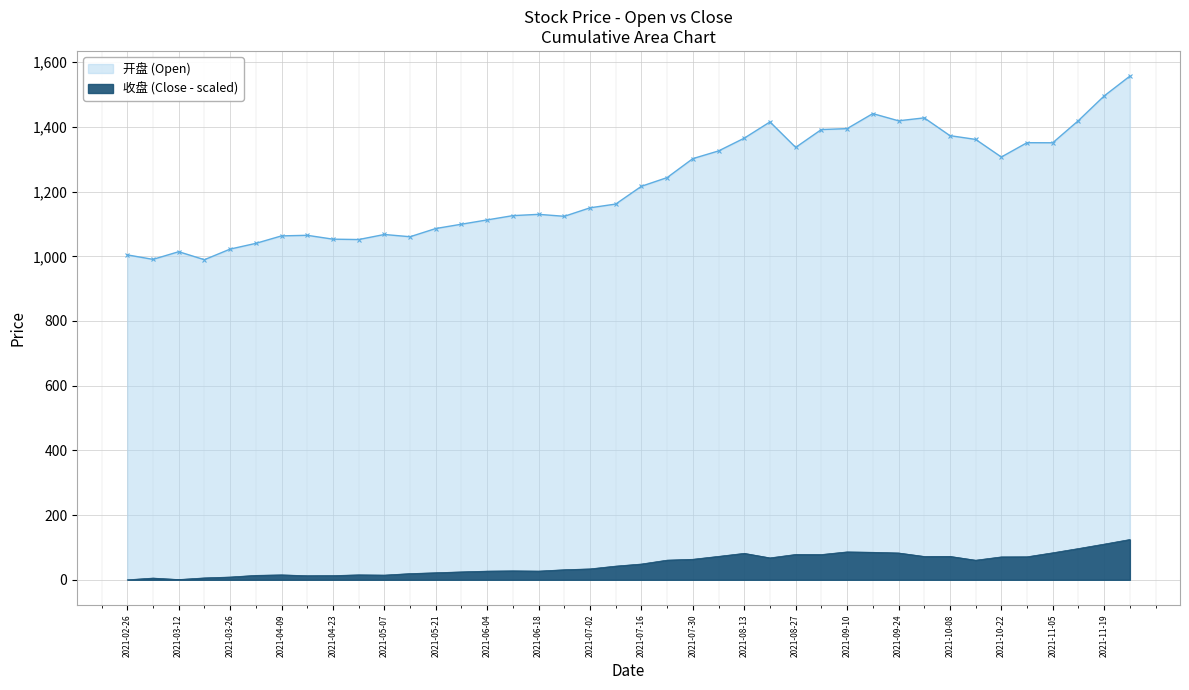

Which label corresponds to the smallest value in the chart?

2021-02-26